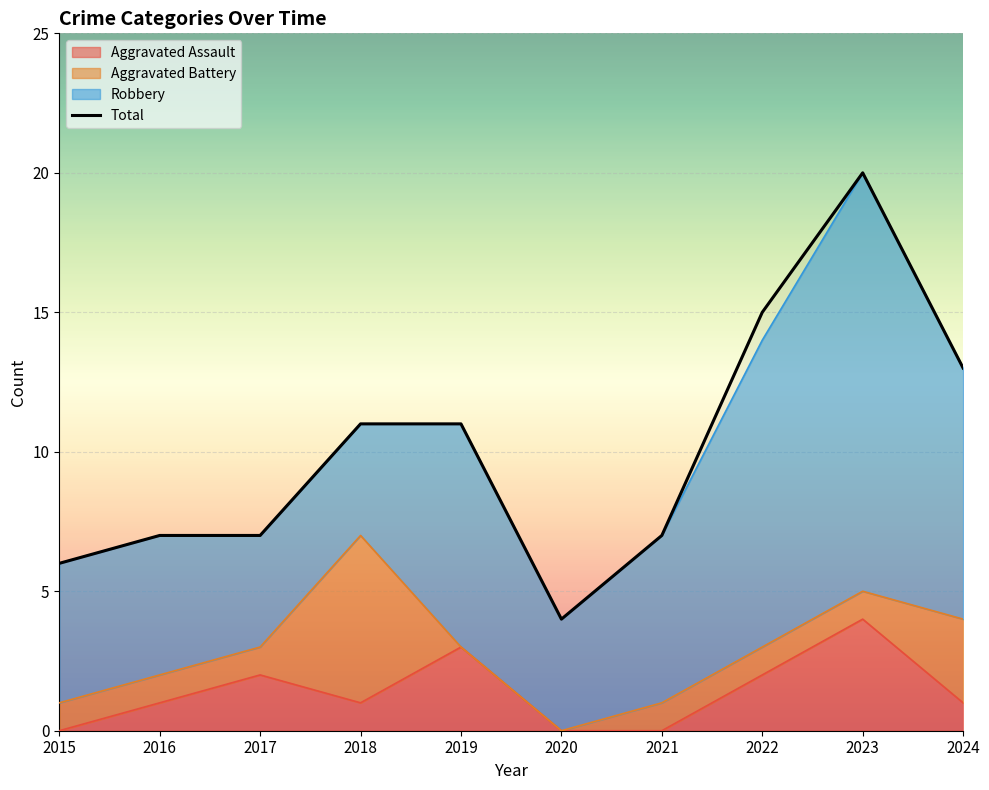

What is the difference between the maximum and minimum values?

16